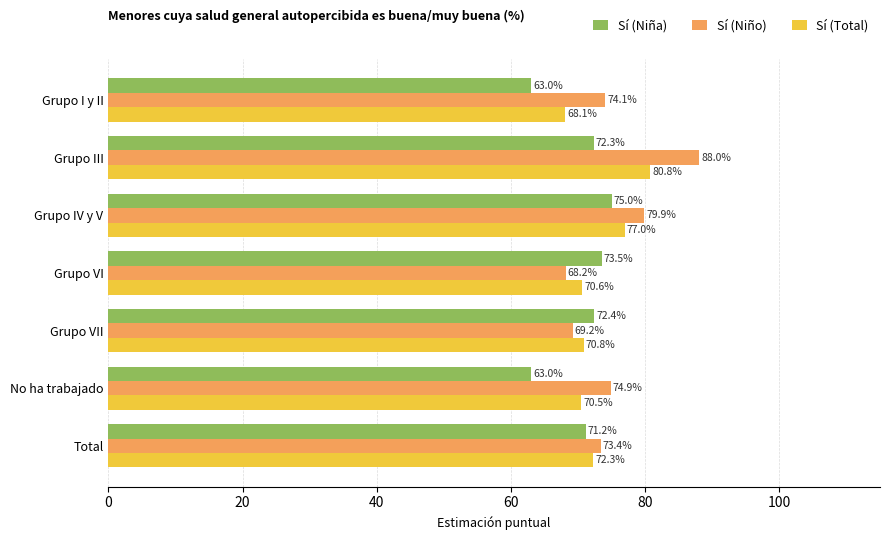

What are all the series names shown in the legend?

Sí (Niña), Sí (Niño), Sí (Total)